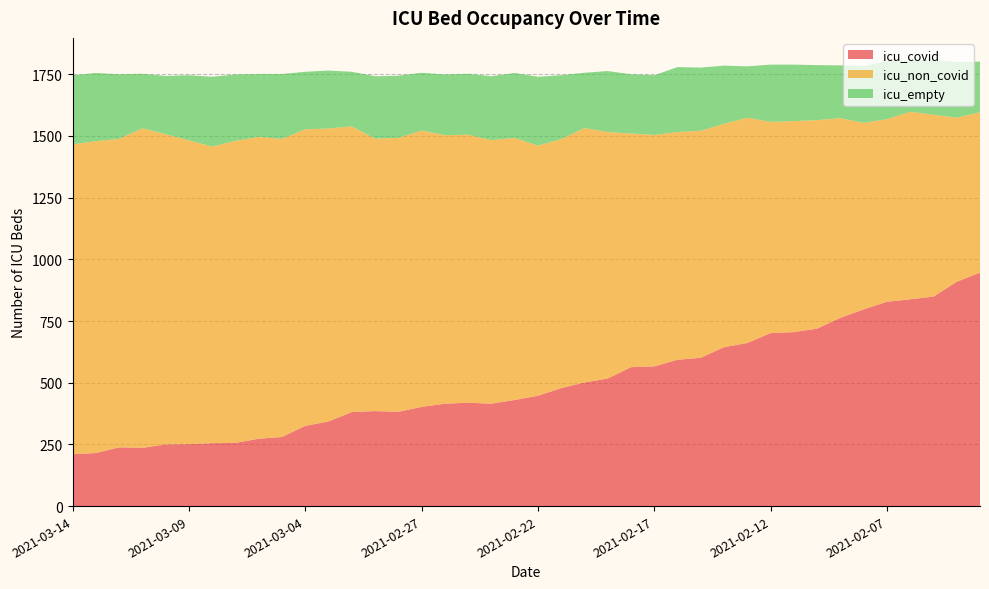

Reading left to right, transcribe all the data shown in this chart.

icu_covid: 2021-03-14=210	2021-03-13=215	2021-03-12=238	2021-03-11=236	2021-03-10=250	2021-03-09=251	2021-03-08=255	2021-03-07=256	2021-03-06=273	2021-03-05=280	2021-03-04=325	2021-03-03=343	2021-03-02=381	2021-03-01=385	2021-02-28=382	2021-02-27=402	2021-02-26=415	2021-02-25=419	2021-02-24=415	2021-02-23=430	2021-02-22=447	2021-02-21=478	2021-02-20=501	2021-02-19=517	2021-02-18=563	2021-02-17=566	2021-02-16=593	2021-02-15=601	2021-02-14=644	2021-02-13=661	2021-02-12=701	2021-02-11=705	2021-02-10=719	2021-02-09=763	2021-02-08=797	2021-02-07=828	2021-02-06=838	2021-02-05=849	2021-02-04=909	2021-02-03=946
icu_non_covid: 2021-03-14=1256	2021-03-13=1264	2021-03-12=1250	2021-03-11=1295	2021-03-10=1257	2021-03-09=1231	2021-03-08=1202	2021-03-07=1224	2021-03-06=1223	2021-03-05=1208	2021-03-04=1202	2021-03-03=1187	2021-03-02=1158	2021-03-01=1104	2021-02-28=1110	2021-02-27=1120	2021-02-26=1088	2021-02-25=1086	2021-02-24=1068	2021-02-23=1062	2021-02-22=1014	2021-02-21=1009	2021-02-20=1031	2021-02-19=999	2021-02-18=947	2021-02-17=938	2021-02-16=923	2021-02-15=920	2021-02-14=905	2021-02-13=913	2021-02-12=856	2021-02-11=855	2021-02-10=845	2021-02-09=809	2021-02-08=756	2021-02-07=740	2021-02-06=760	2021-02-05=737	2021-02-04=665	2021-02-03=650
icu_empty: 2021-03-14=280	2021-03-13=276	2021-03-12=262	2021-03-11=221	2021-03-10=236	2021-03-09=264	2021-03-08=283	2021-03-07=269	2021-03-06=255	2021-03-05=263	2021-03-04=233	2021-03-03=235	2021-03-02=221	2021-03-01=253	2021-02-28=252	2021-02-27=234	2021-02-26=246	2021-02-25=247	2021-02-24=259	2021-02-23=263	2021-02-22=279	2021-02-21=259	2021-02-20=224	2021-02-19=247	2021-02-18=240	2021-02-17=242	2021-02-16=263	2021-02-15=256	2021-02-14=236	2021-02-13=208	2021-02-12=232	2021-02-11=229	2021-02-10=223	2021-02-09=214	2021-02-08=231	2021-02-07=235	2021-02-06=208	2021-02-05=221	2021-02-04=226	2021-02-03=205